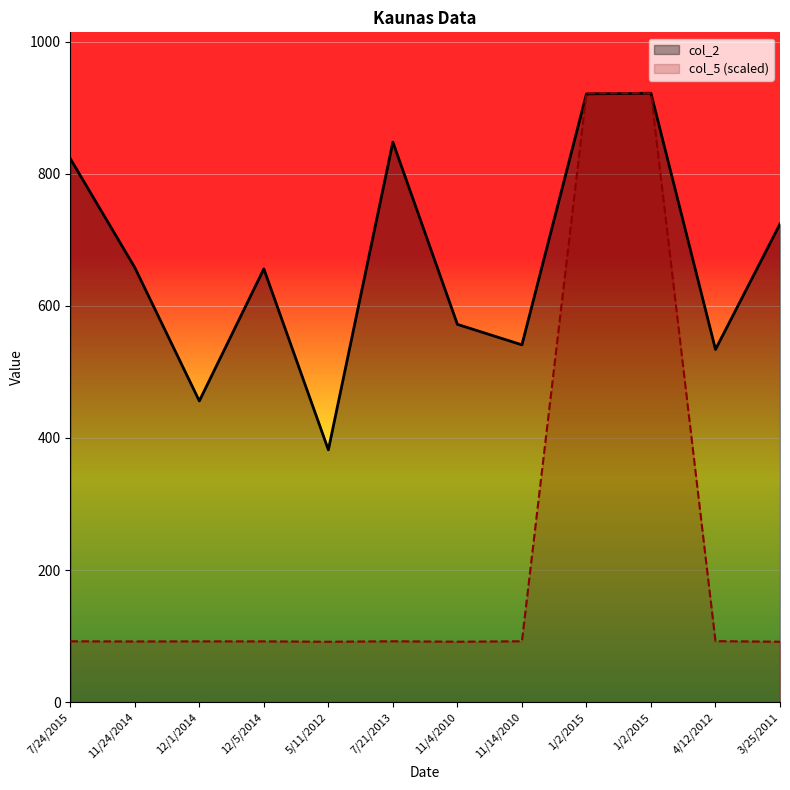

Where is col_5 nearest to the value 506?

4/12/2012